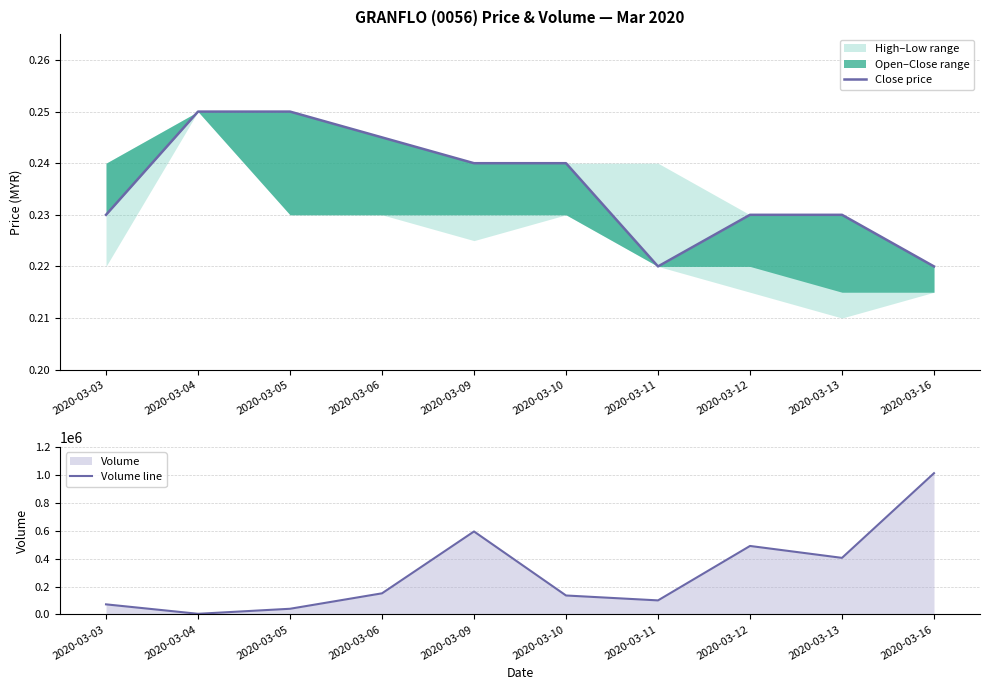

True or false: Close price and Volume line cross at least once.

False